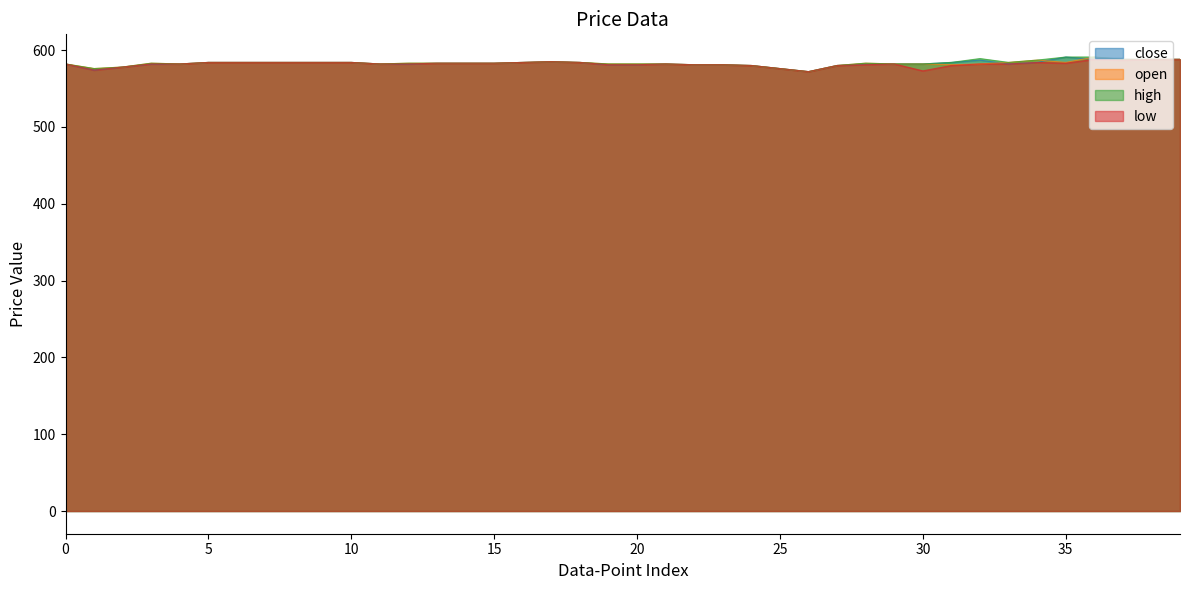

Reading left to right, what are all the values shown in this chart?

close: 582	574	578	582	582	584	584	584	584	584	584	582	582	583	583	583	584	585	584	581	581	582	581	581	580	576	572	580	582	582	582	584	587	582	584	591	588	588	588	588
open: 582	576	578	583	582	584	584	584	584	584	584	582	583	583	583	583	584	585	584	582	582	582	581	581	580	576	572	580	583	582	582	581	582	584	587	584	591	588	588	588
high: 582	576	578	583	582	584	584	584	584	584	584	582	583	583	583	583	584	585	584	582	582	582	581	581	580	576	572	580	583	582	582	584	589	584	587	591	591	588	588	588
low: 582	574	578	582	582	584	584	584	584	584	584	582	582	583	583	583	584	585	584	581	581	582	581	581	580	576	572	580	581	582	573	580	582	582	584	583	588	587	588	588